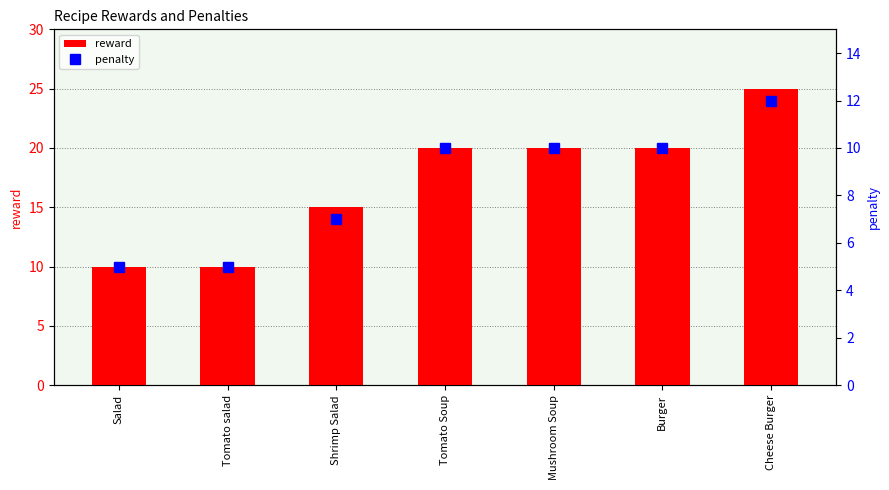

Count the number of categories in the chart.

7